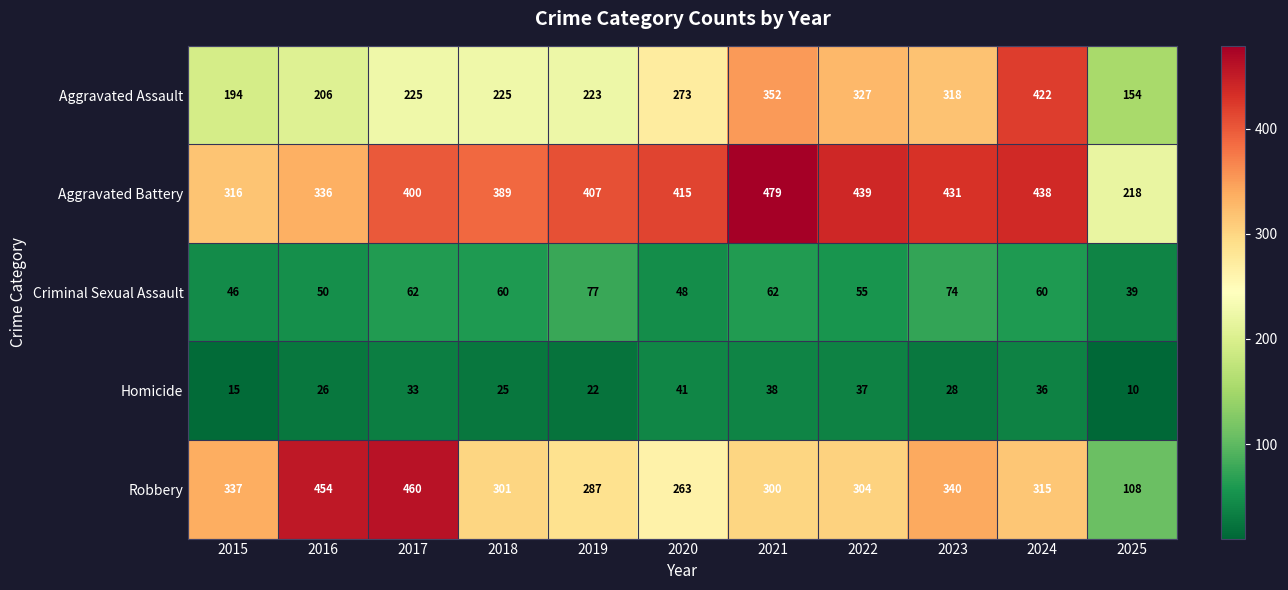

Which category has the highest value in the Aggravated Assault series?

2024